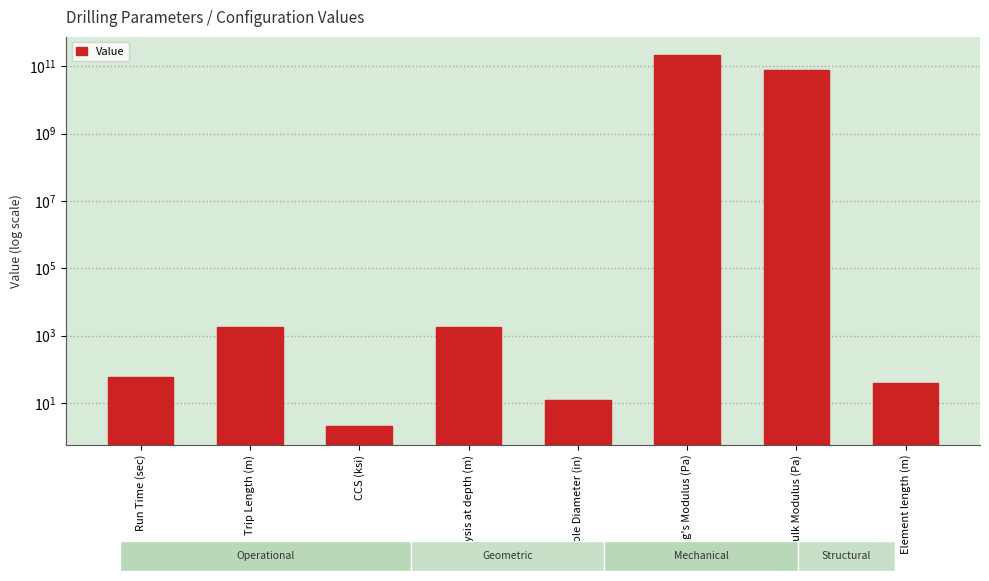

How many distinct data groups are displayed?

1